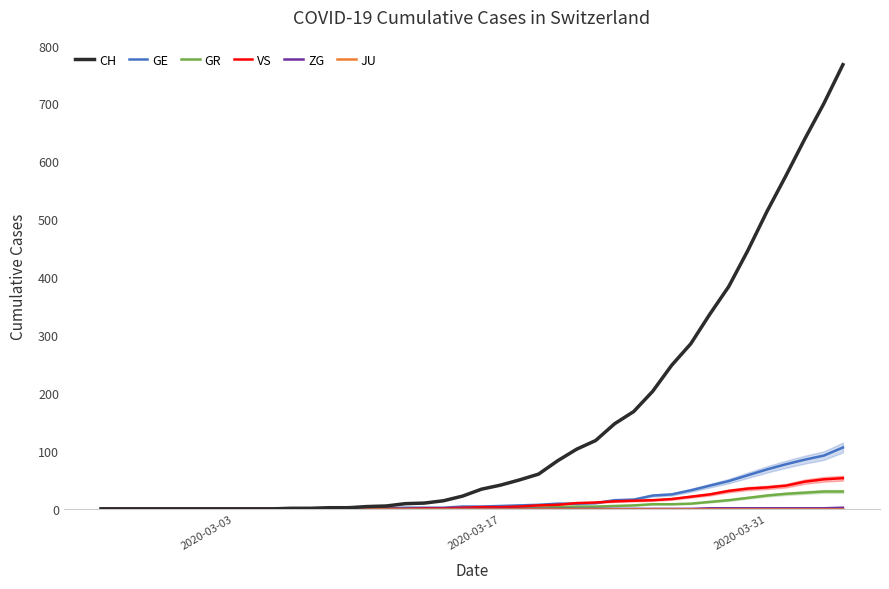

Which series has the largest total across all categories?

CH